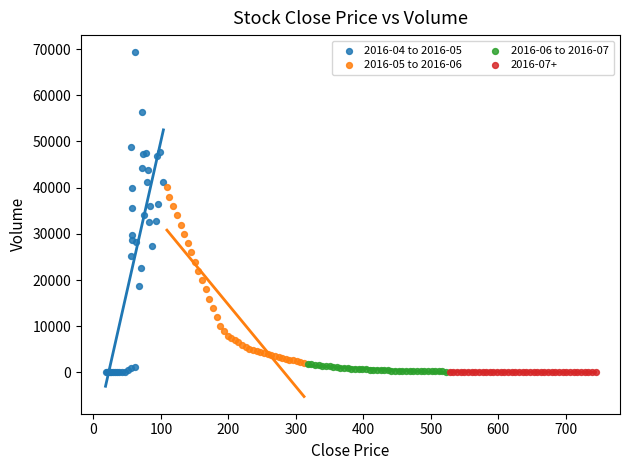

Which series reaches the maximum Y coordinate?

2016-04 to 2016-05